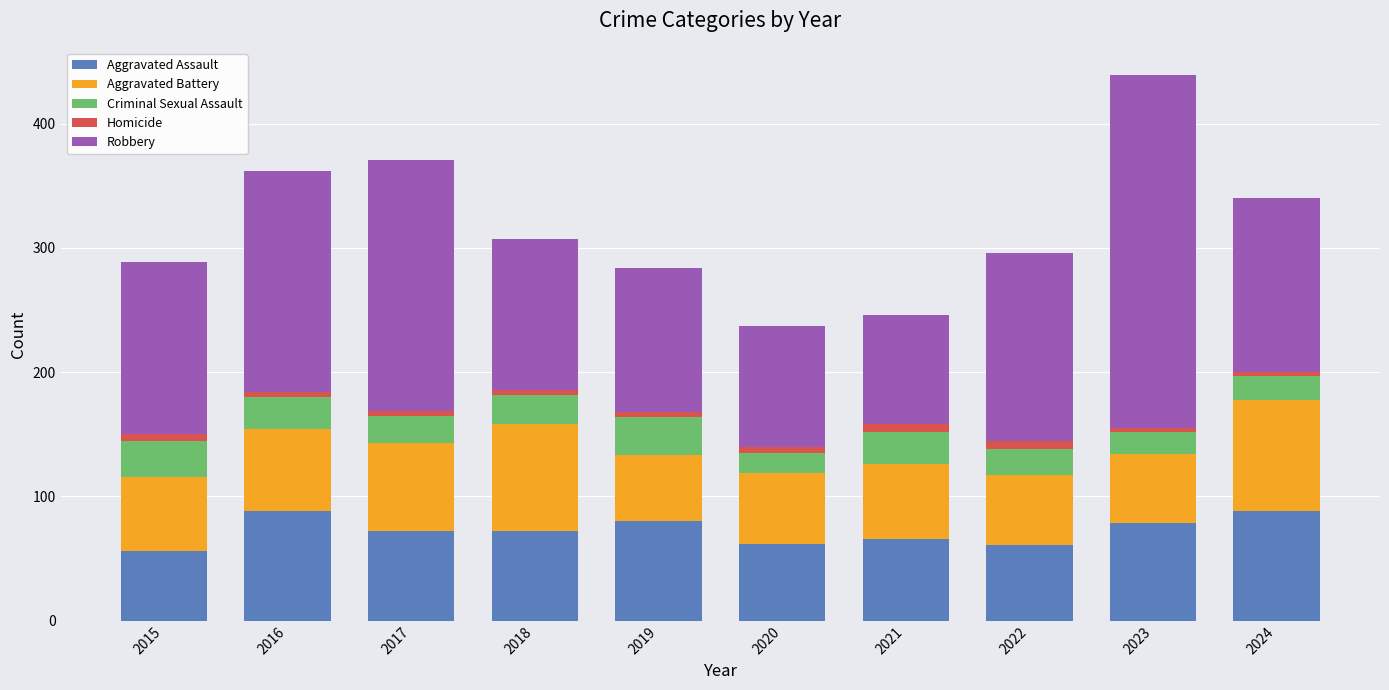

What is the maximum value for Aggravated Assault?

88